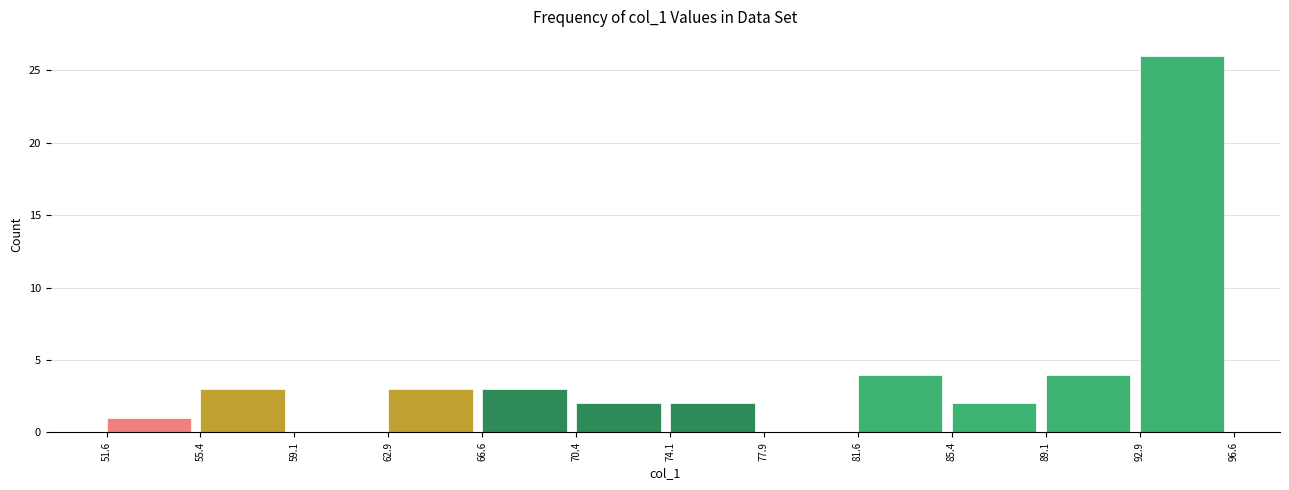

Over which range of the x-axis is the bar tallest?

92.9 to 96.6